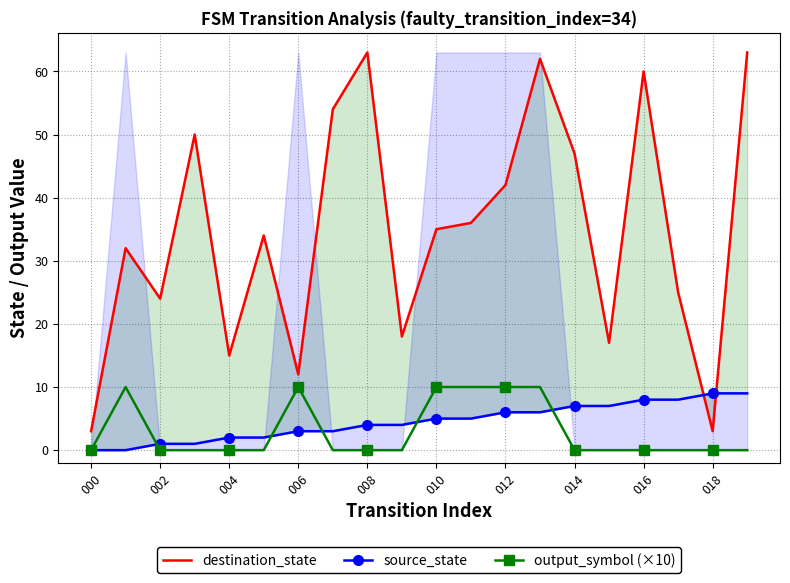

The destination_state series shows 72 at 12. True or false?

False